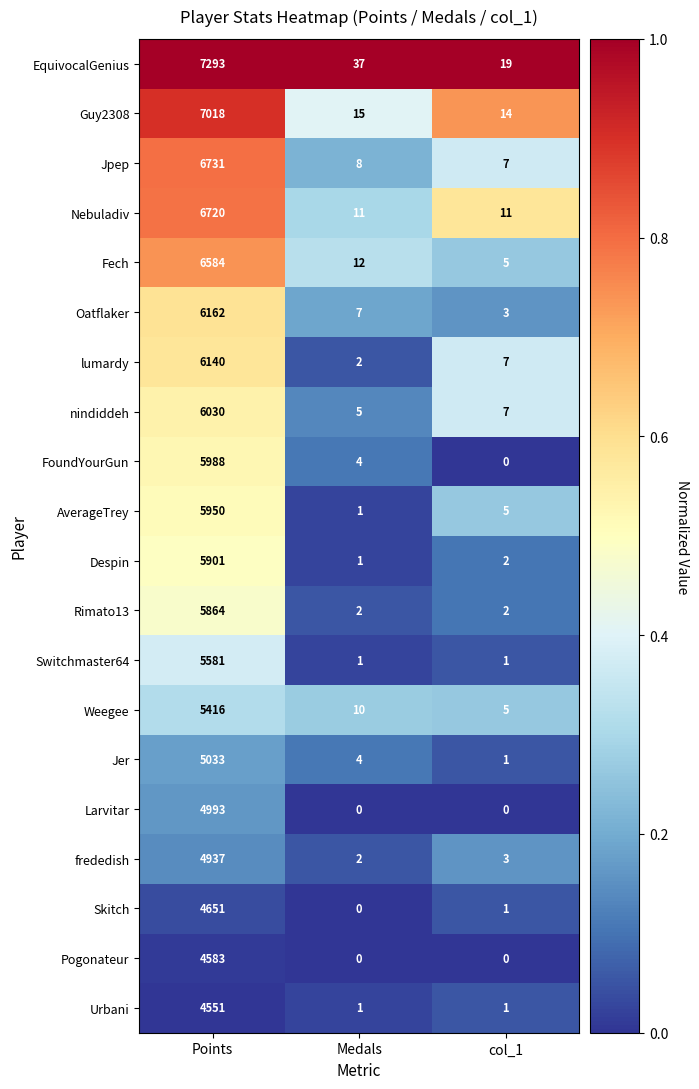

Rank the series at Points from lowest to highest value.

Urbani, Pogonateur, Skitch, frededish, Larvitar, Jer, Weegee, Switchmaster64, Rimato13, Despin, AverageTrey, FoundYourGun, nindiddeh, lumardy, Oatflaker, Fech, Nebuladiv, Jpep, Guy2308, EquivocalGenius